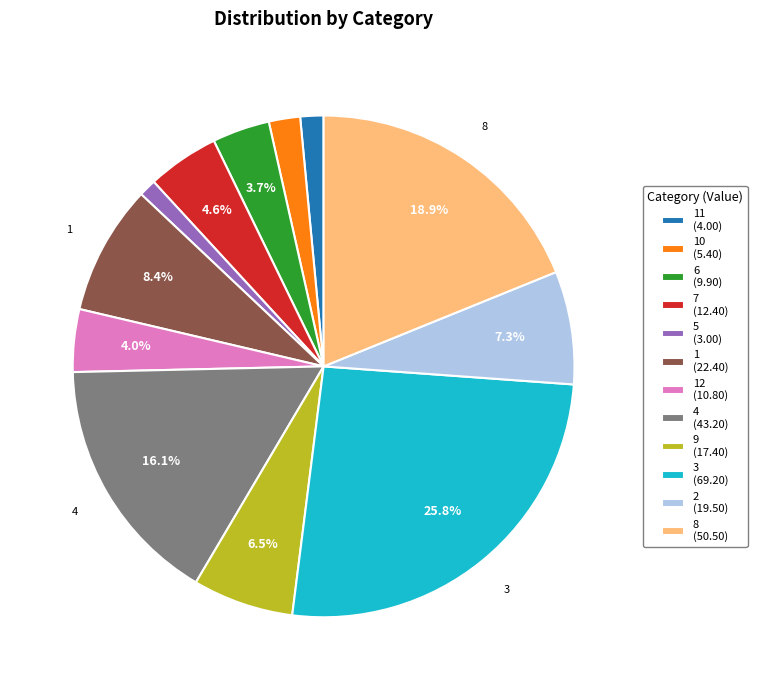

What is the ratio of the value at 6 (9.90) to the value at 9 (17.40)?

0.6